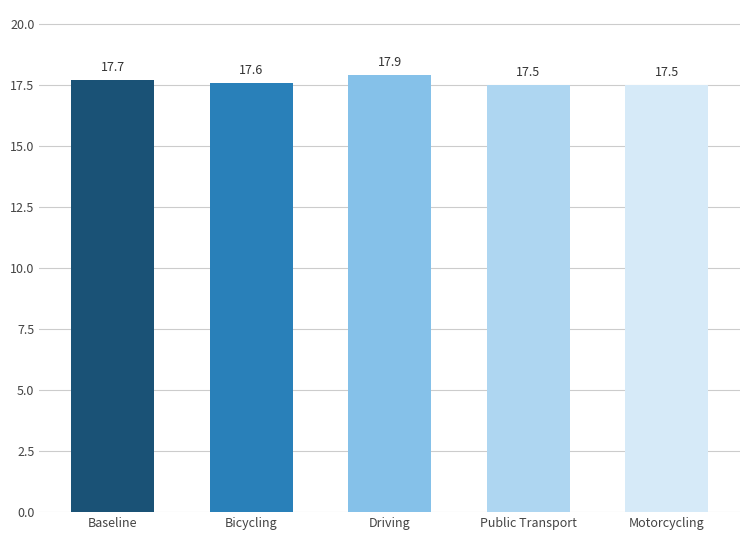

Reading left to right, extract all data points from this chart.

17.7	17.6	17.9	17.5	17.5